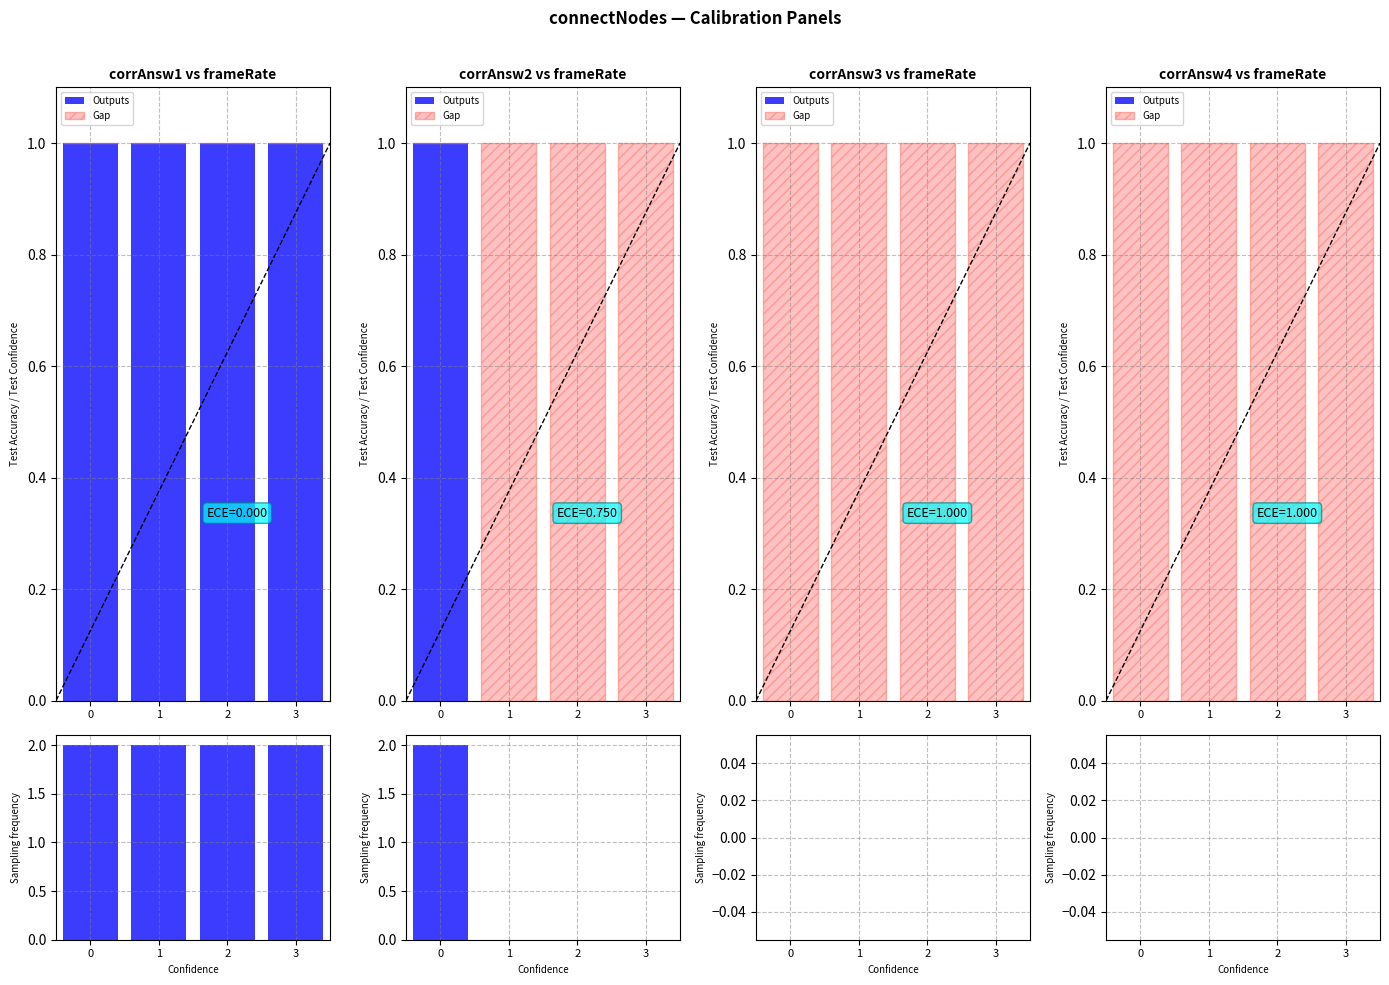

Which has a higher value, 1 or 2?

1